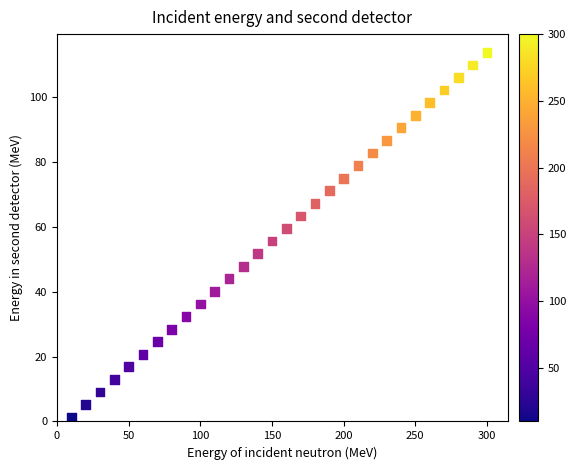

What is the range of X values (max minus min)?

290.0